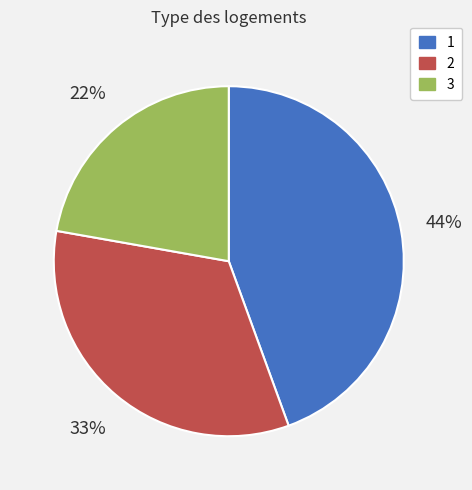

Is the sum of 1 and 2 greater than half?

Yes